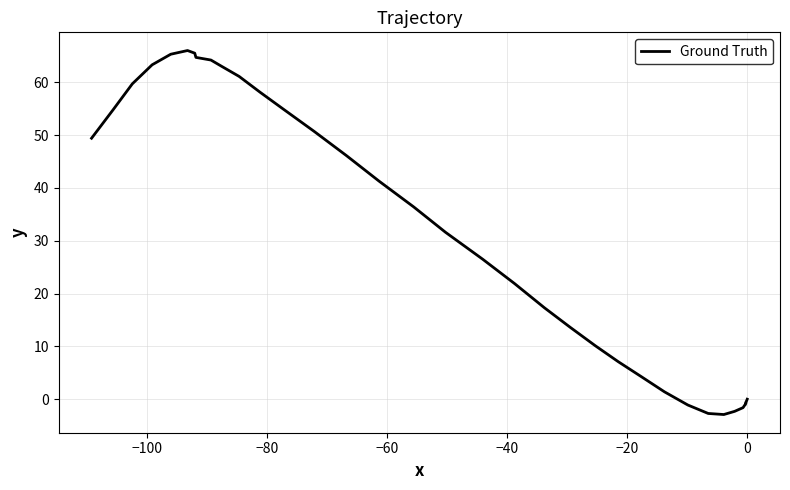

How many data points are above 21?

20